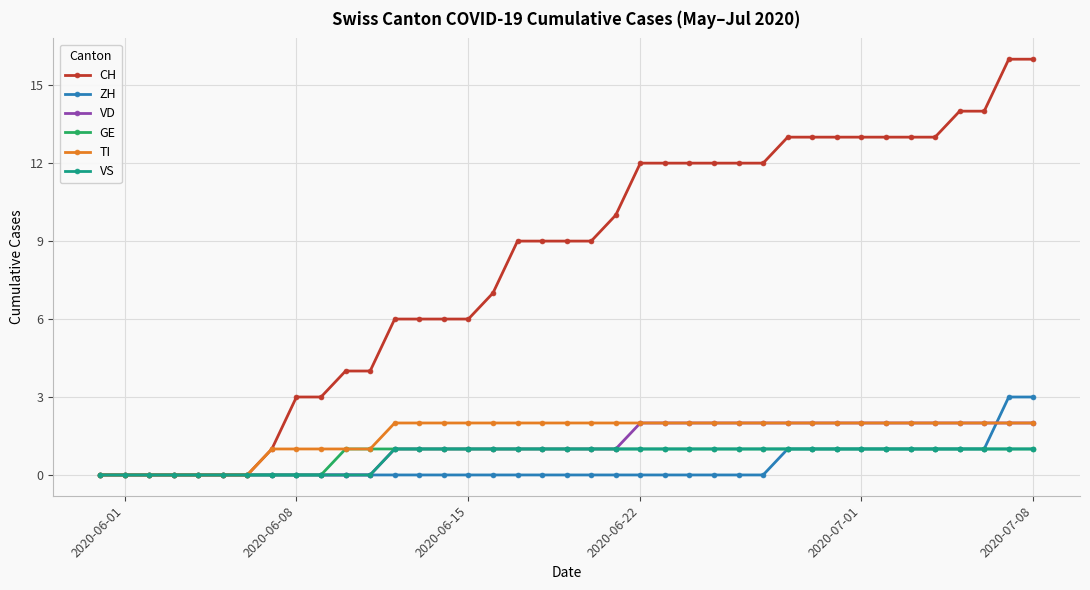

How many distinct data groups are displayed?

6